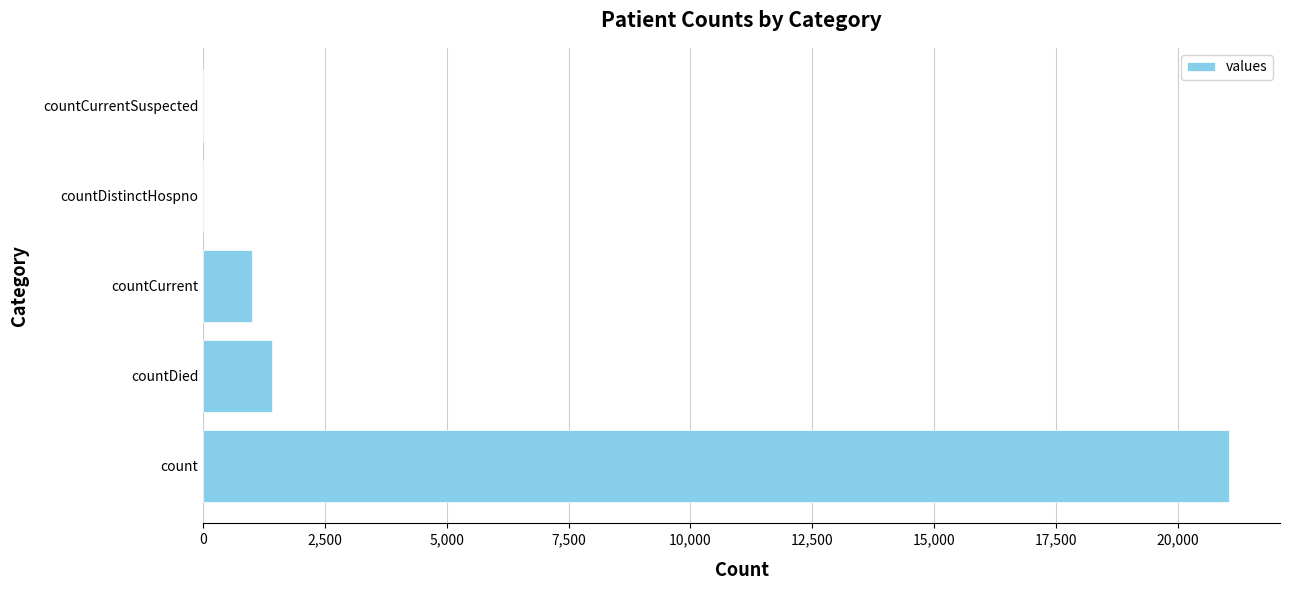

Are the bars horizontal?

Yes